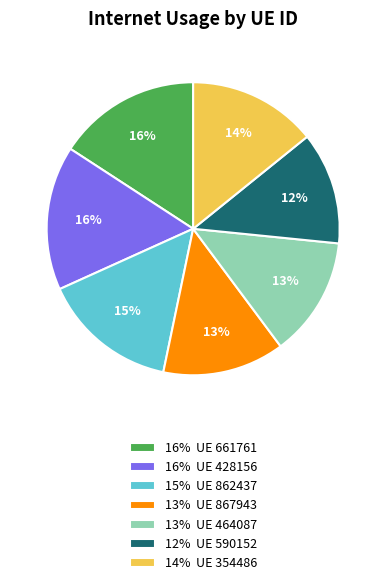

To the nearest percent, what is the average slice percentage?

14%